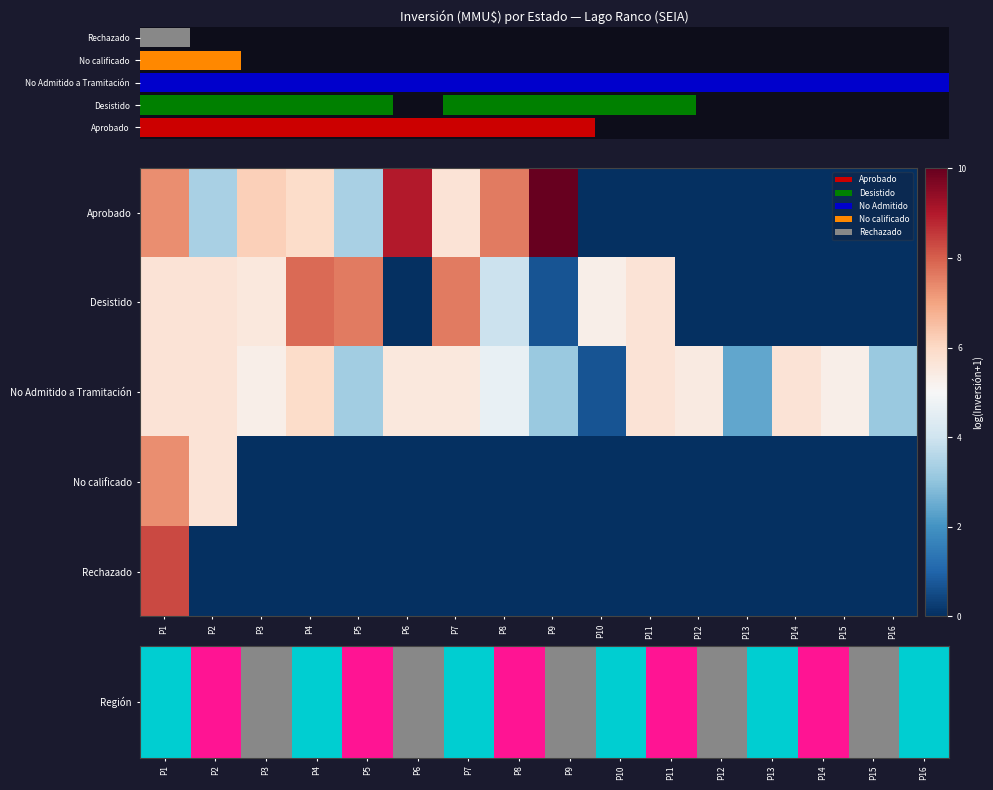

The No Admitido a Tramitación series shows 2.4 at P13. True or false?

True